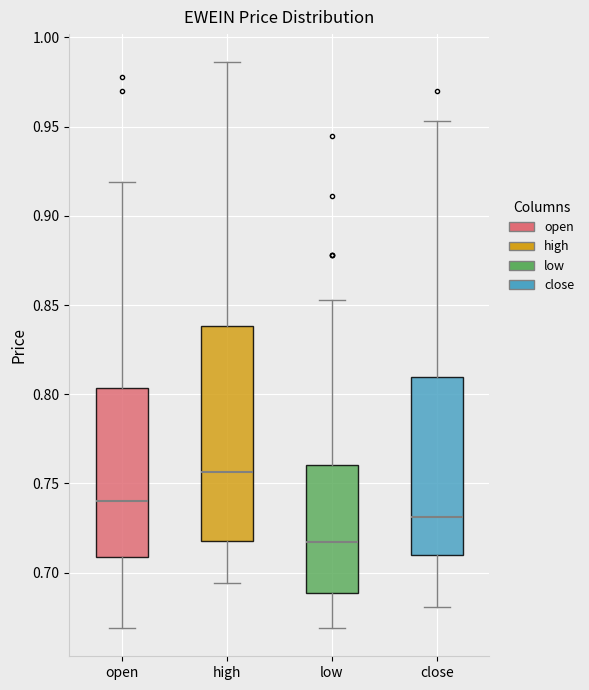

Which box has the lowest median line?

low